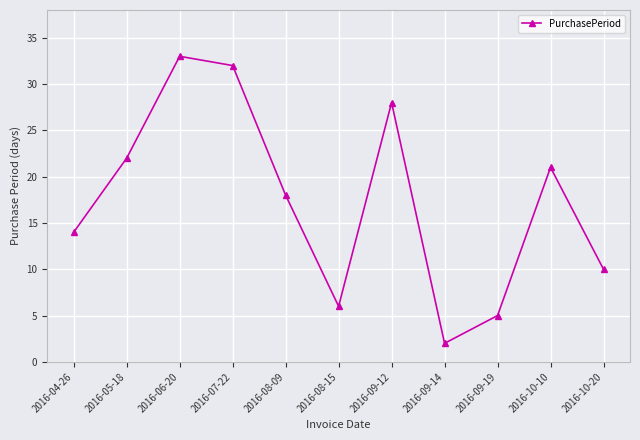

How many series are shown in this chart?

1